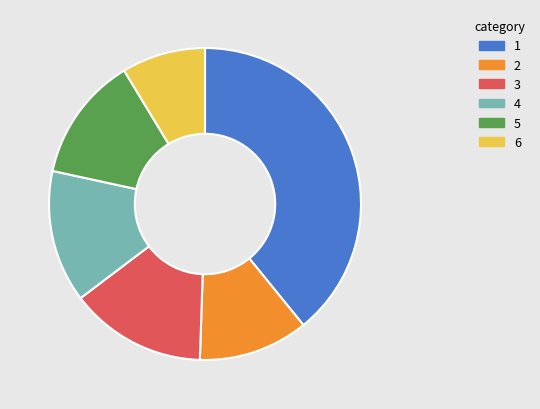

Is it true that 4 is 2% of the pie?

False